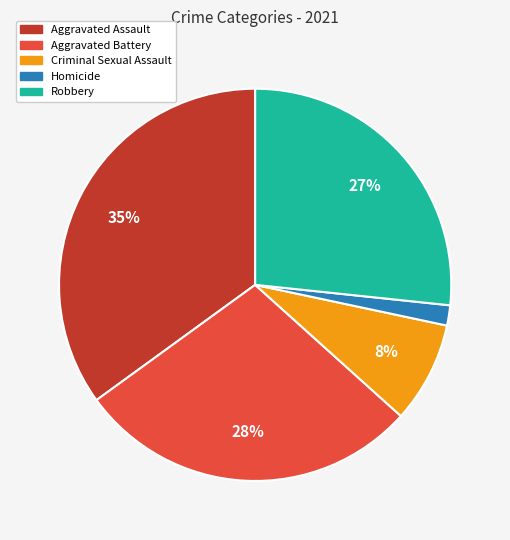

Does Robbery account for over 50% of the chart?

No